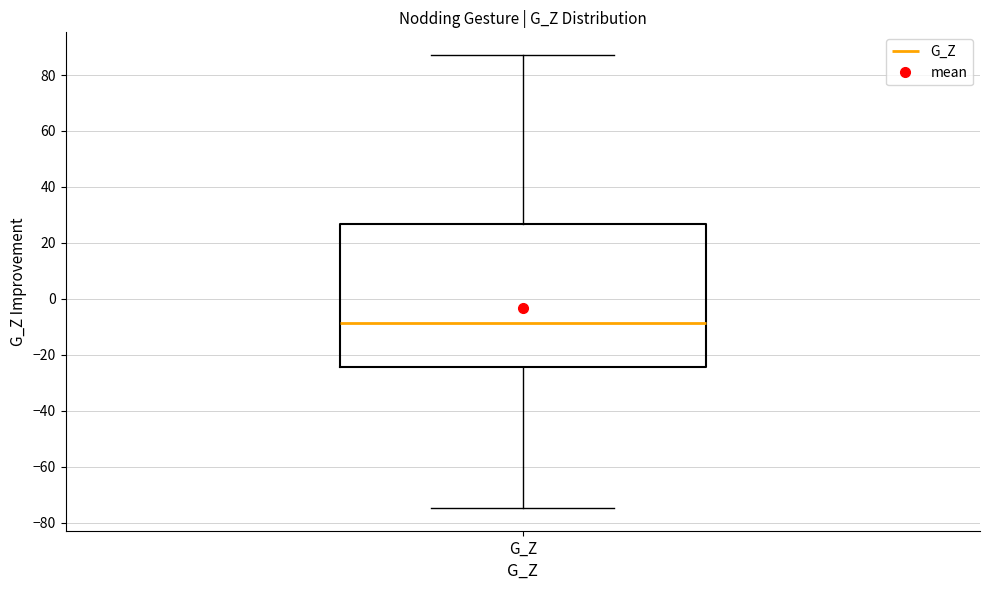

Transcribe this box plot: give where the median line is, the range the box spans, and where the two whiskers end, as read against the y-axis. The values are not printed on the chart, so give them approximately, as read against the axis.

median -8, box -24 to 26, whiskers -74 to 88